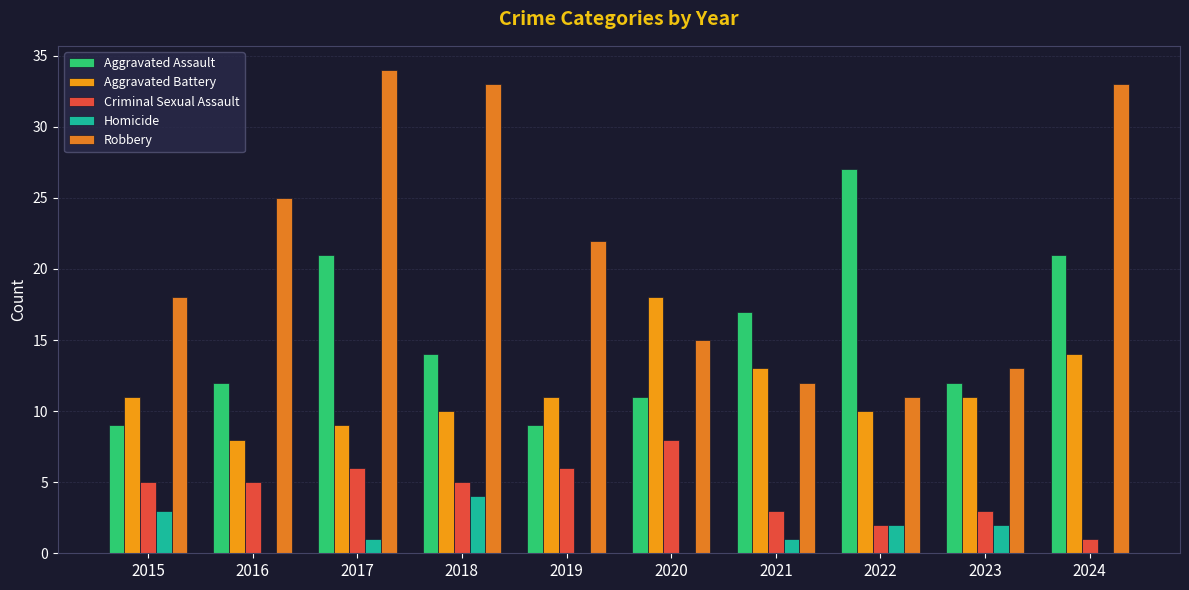

What are all the series names shown in the legend?

Aggravated Assault, Aggravated Battery, Criminal Sexual Assault, Homicide, Robbery